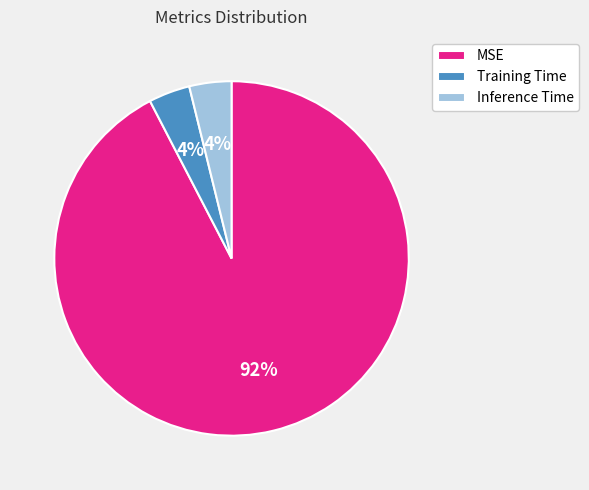

To the nearest percent, what is the combined percentage of Inference Time and Training Time?

8%